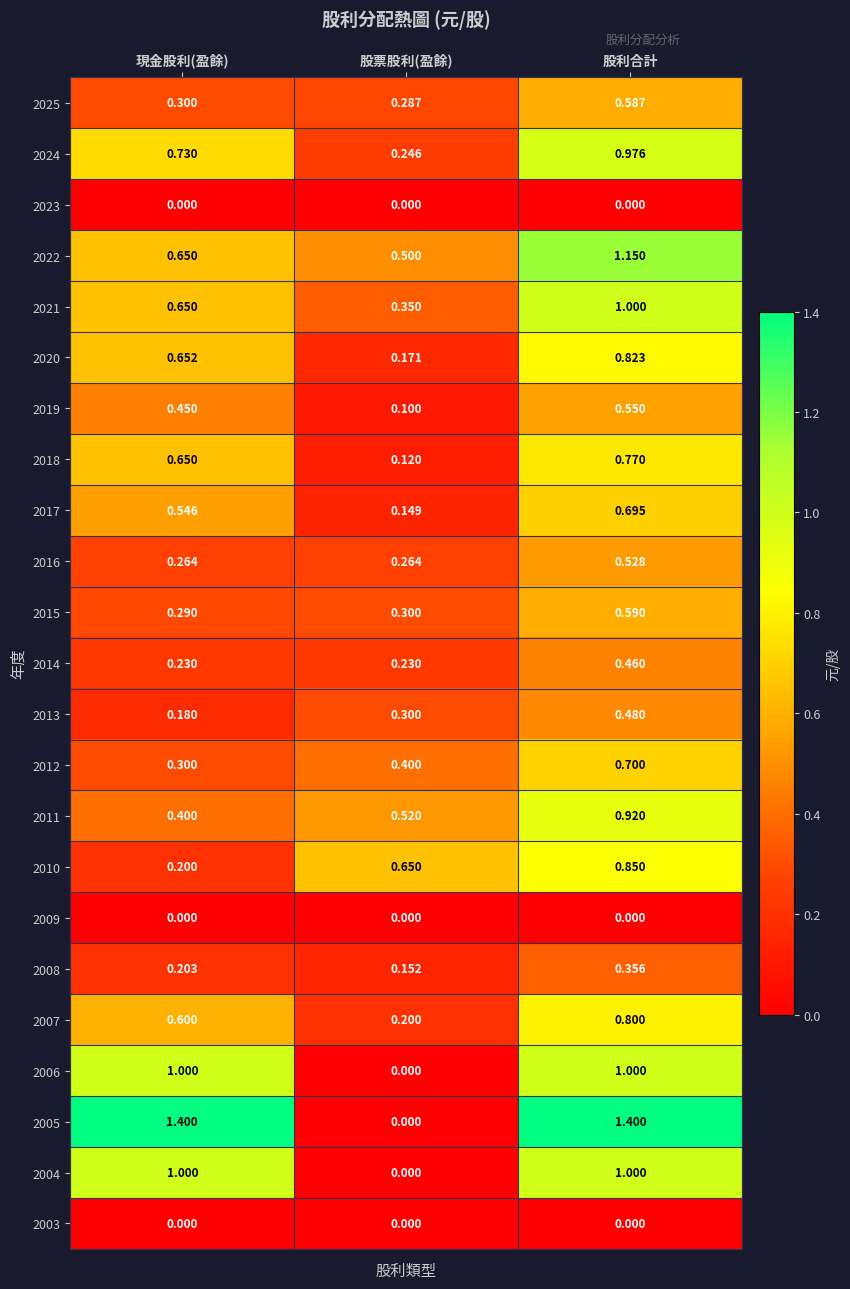

What is the total value across all series at 股利合計?

15.6